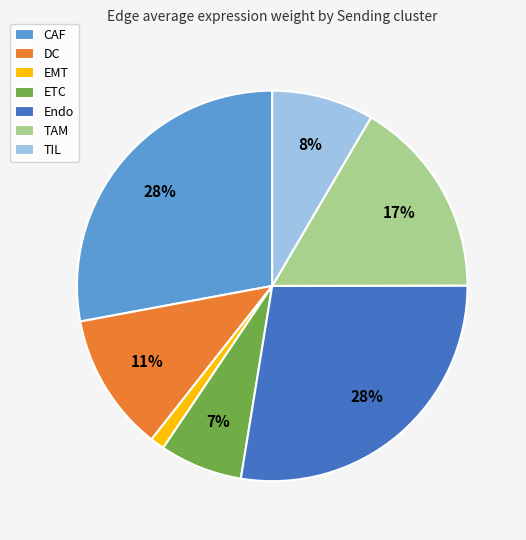

Do DC and TAM together represent more than half of the pie?

No